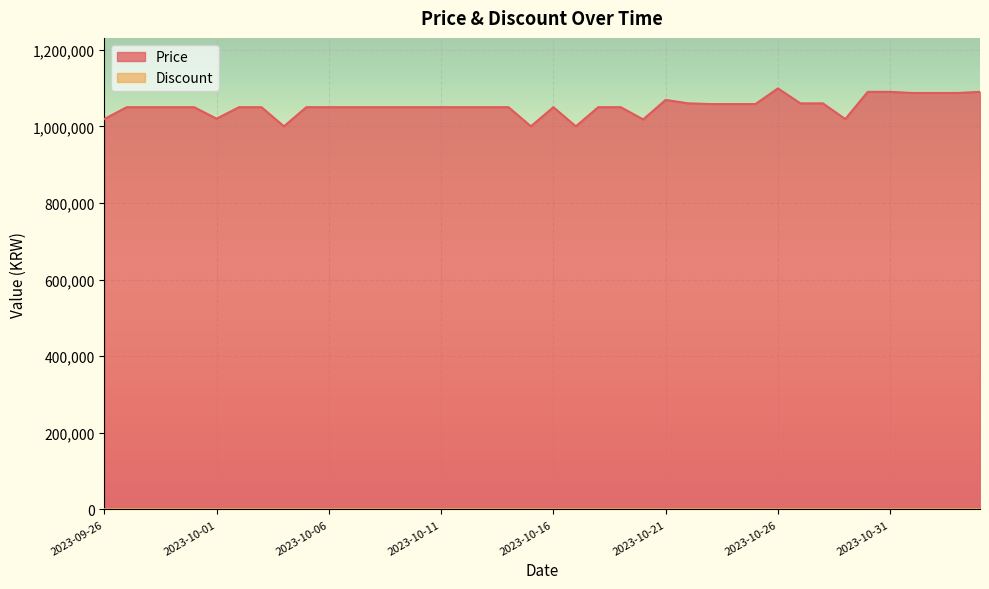

At which label does the data first exceed 1050000?

2023-10-21